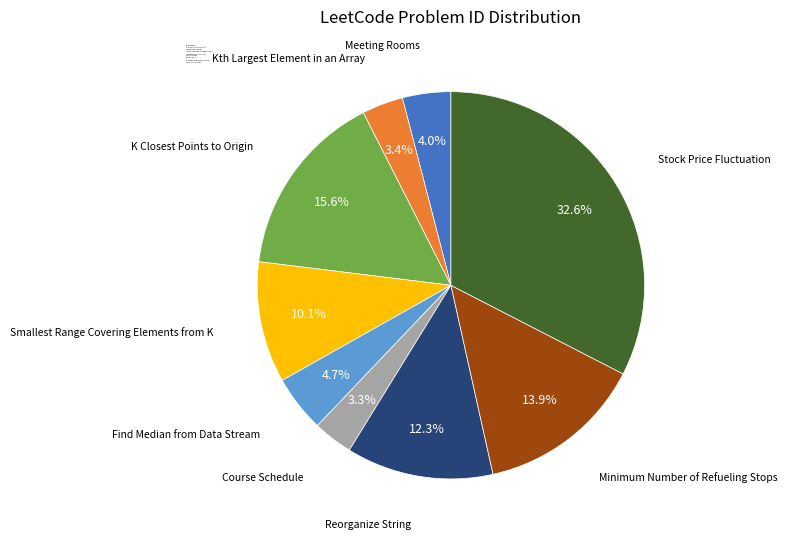

What is the largest slice in the pie chart?

Stock Price Fluctuation